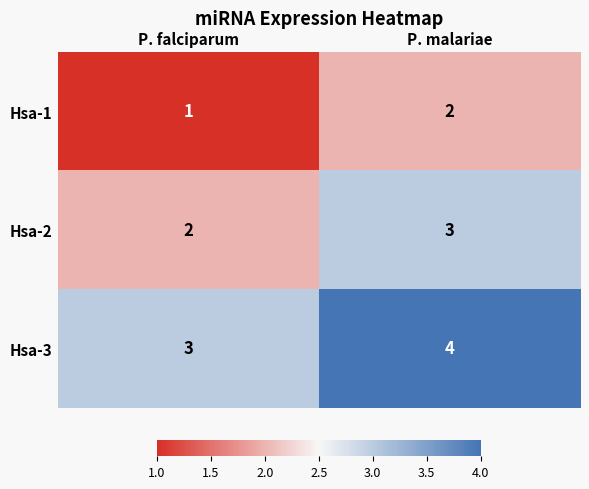

At how many categories does at least one series exceed 2?

2